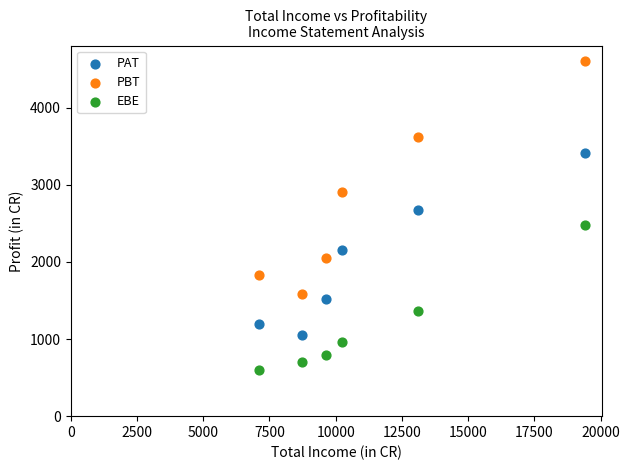

Which series contains the lowest Y value?

EBE